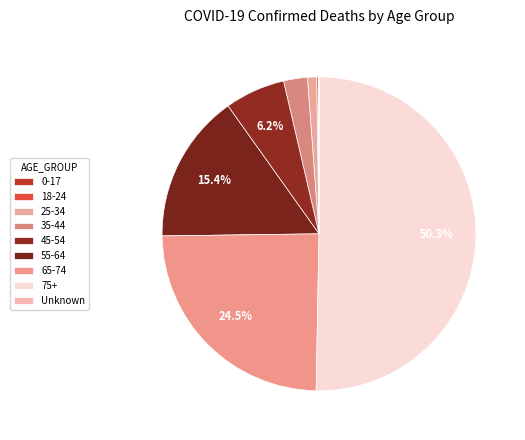

Which category has the smallest portion of the pie?

Unknown